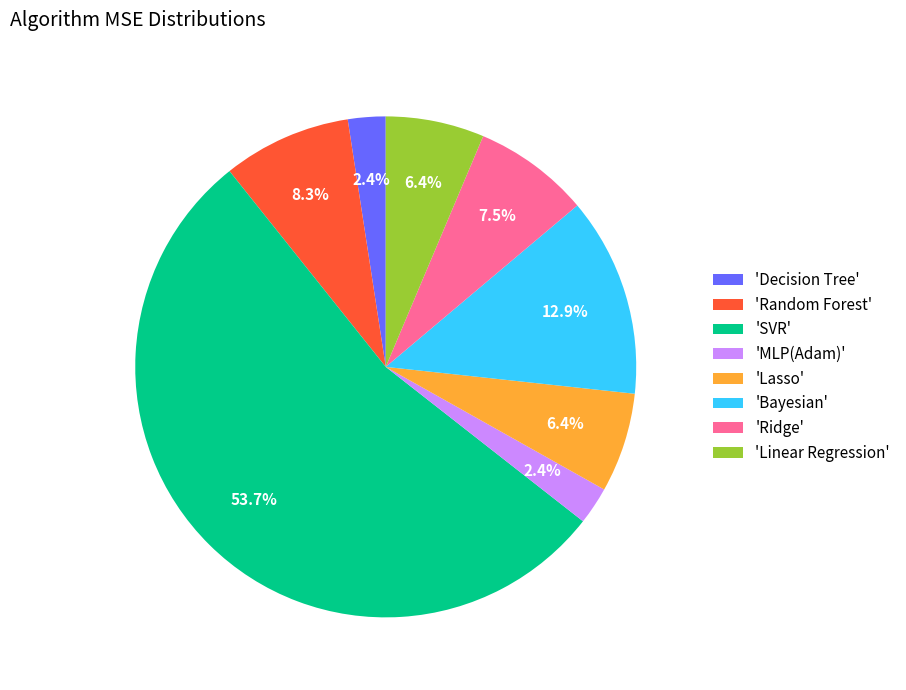

Approximately how many times larger is the value at 'Linear Regression' compared to 'Lasso'?

1.0